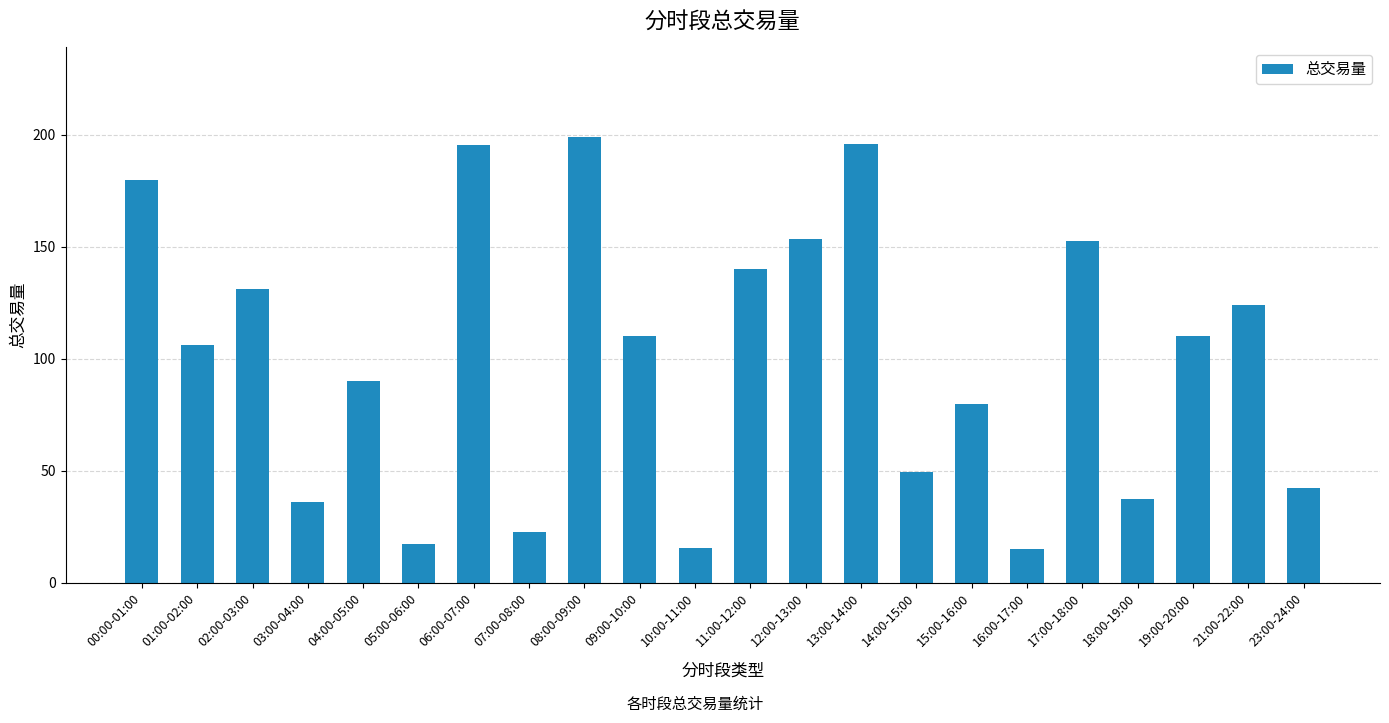

True or false: the data shows 46.6 at 01:00-02:00.

False